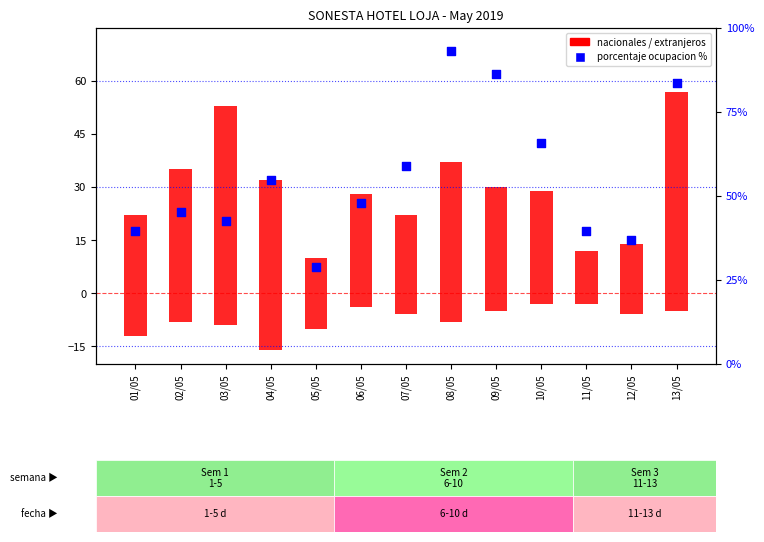

Which series has the widest spread of Y values?

porcentaje ocupacion %